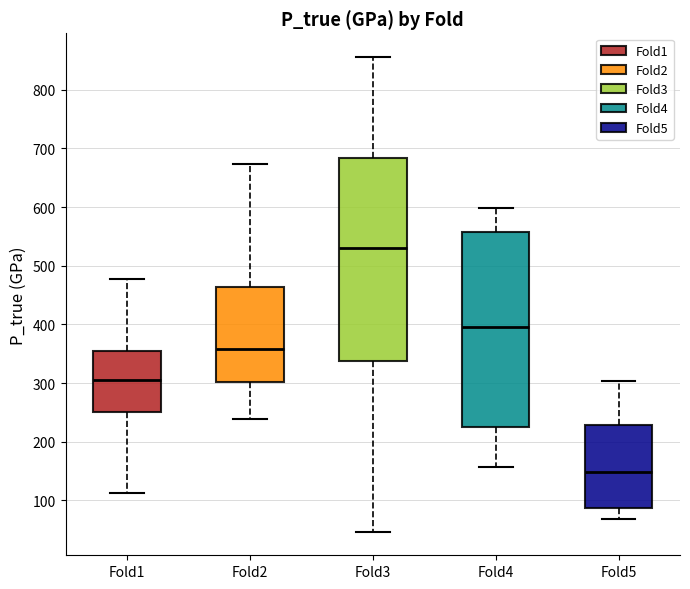

Which box's median line is the highest?

Fold3